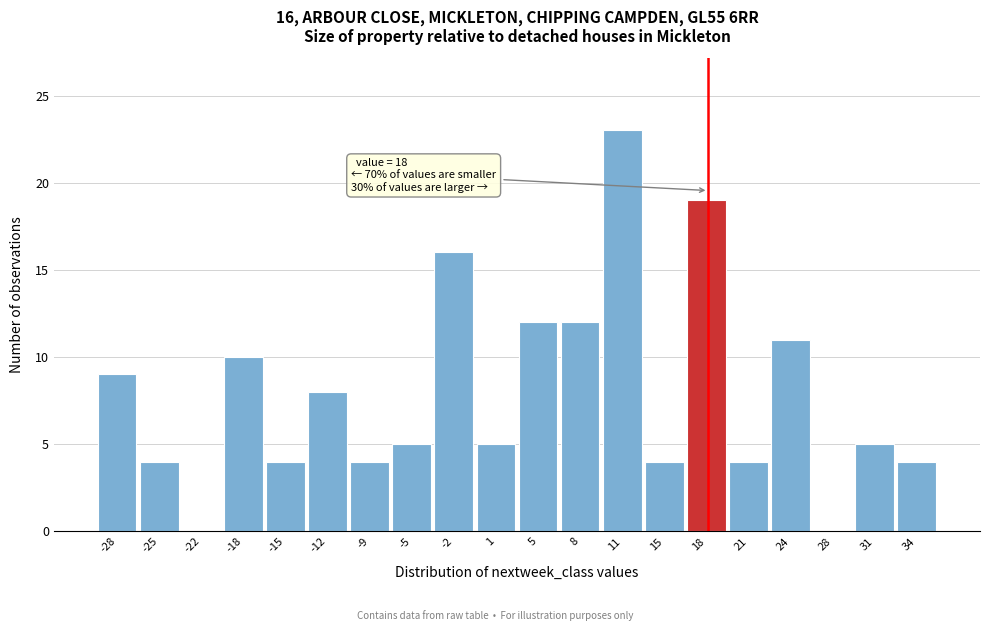

Which range on the x-axis has the tallest bar?

9.6 to 12.9